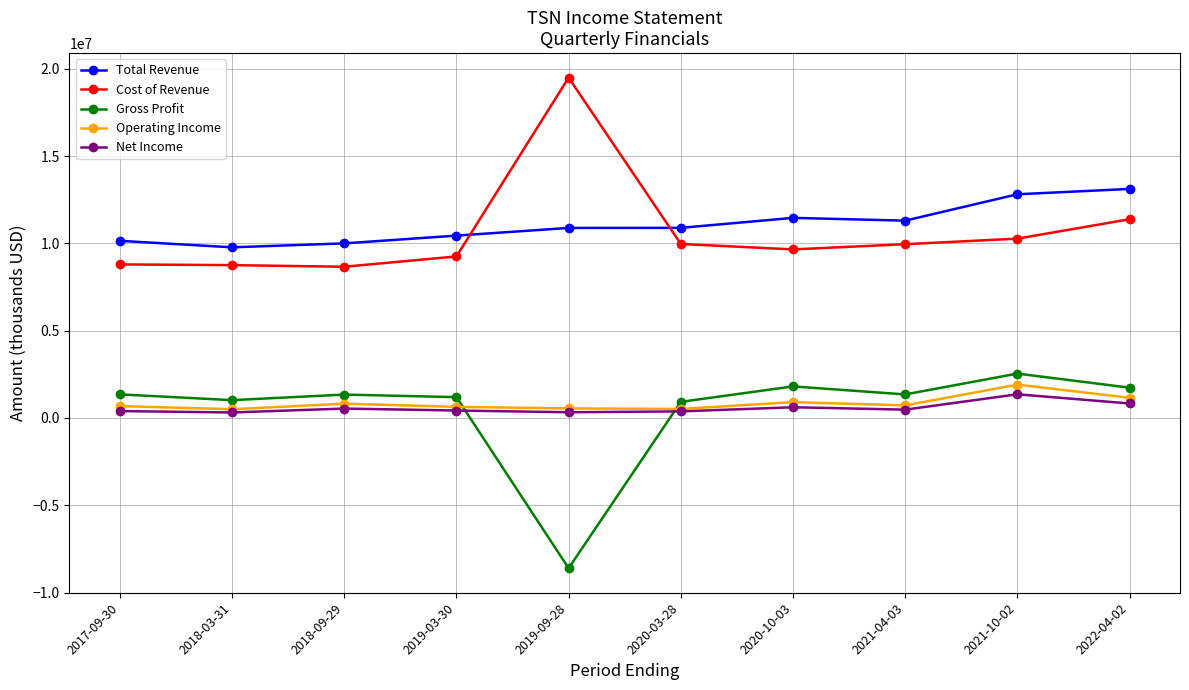

What is the difference between the maximum and minimum values in the Net Income series?

1040000